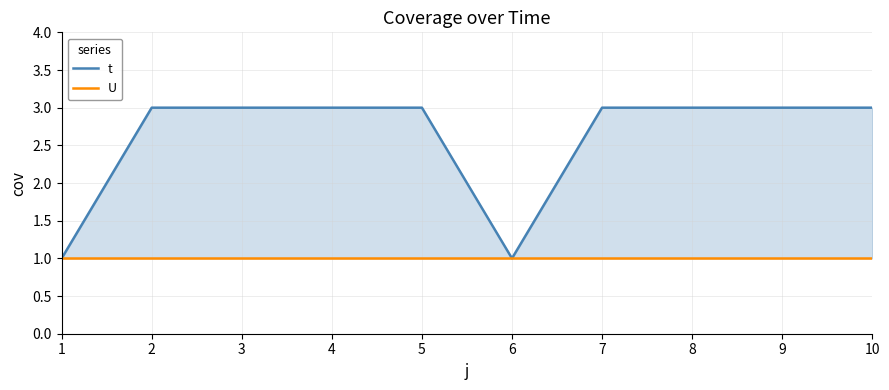

Reading left to right, list all the values displayed in this chart.

t: 1=1	2=3	3=3	4=3	5=3	6=1	7=3	8=3	9=3	10=3
U: 1=1	2=1	3=1	4=1	5=1	6=1	7=1	8=1	9=1	10=1